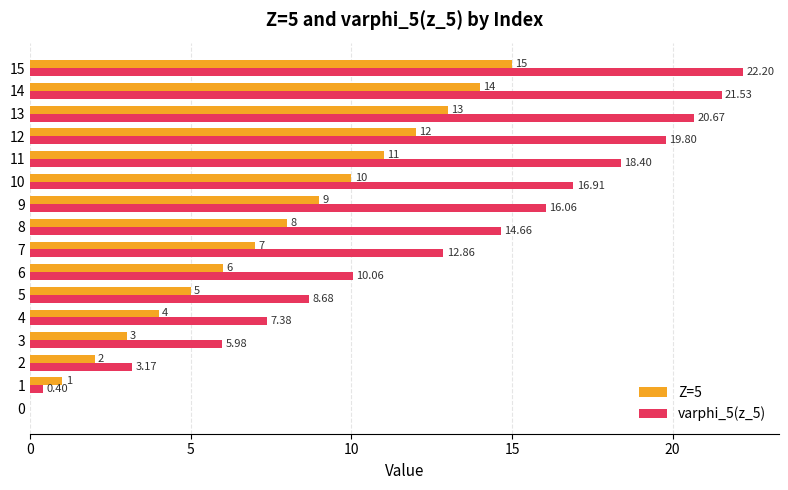

Which series has the largest total across all categories?

varphi_5(z_5)